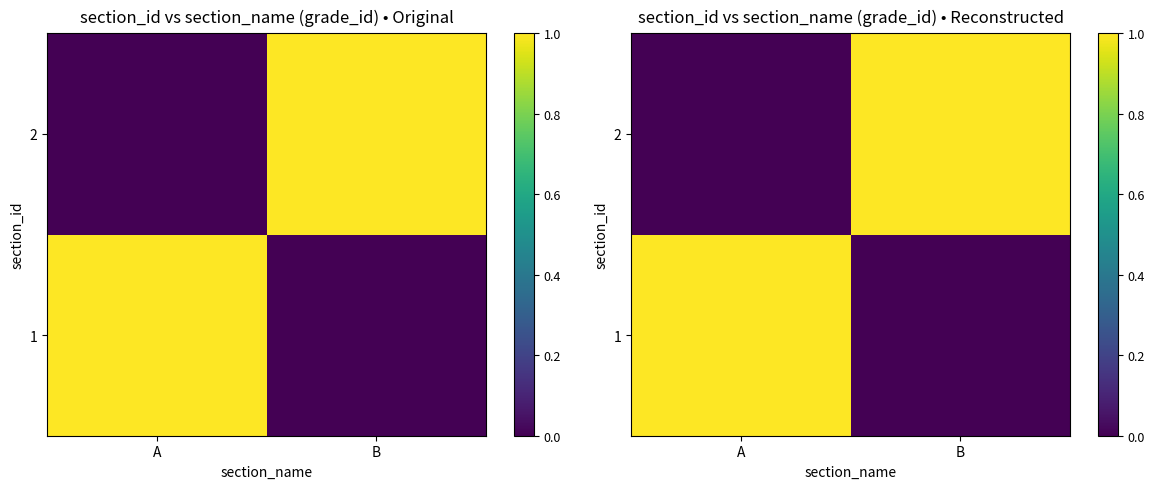

Rank the categories by 2 value from highest to lowest.

B, A